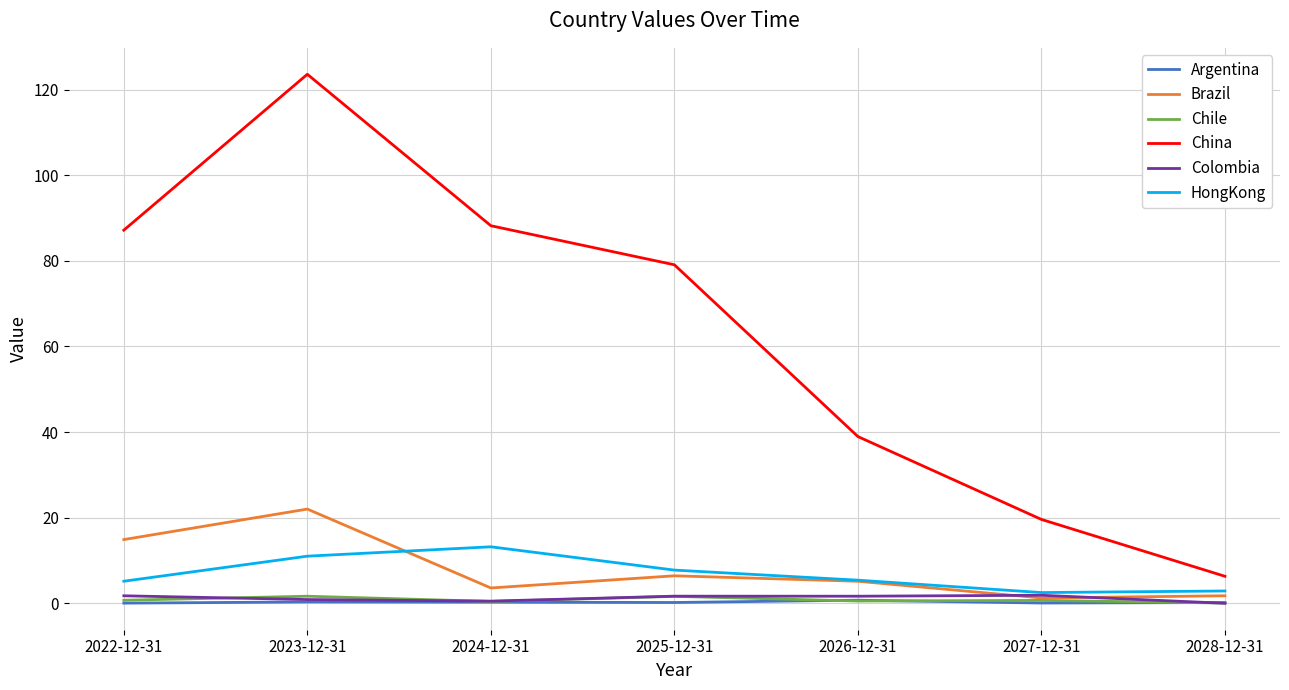

Which series has the largest range (max minus min)?

China